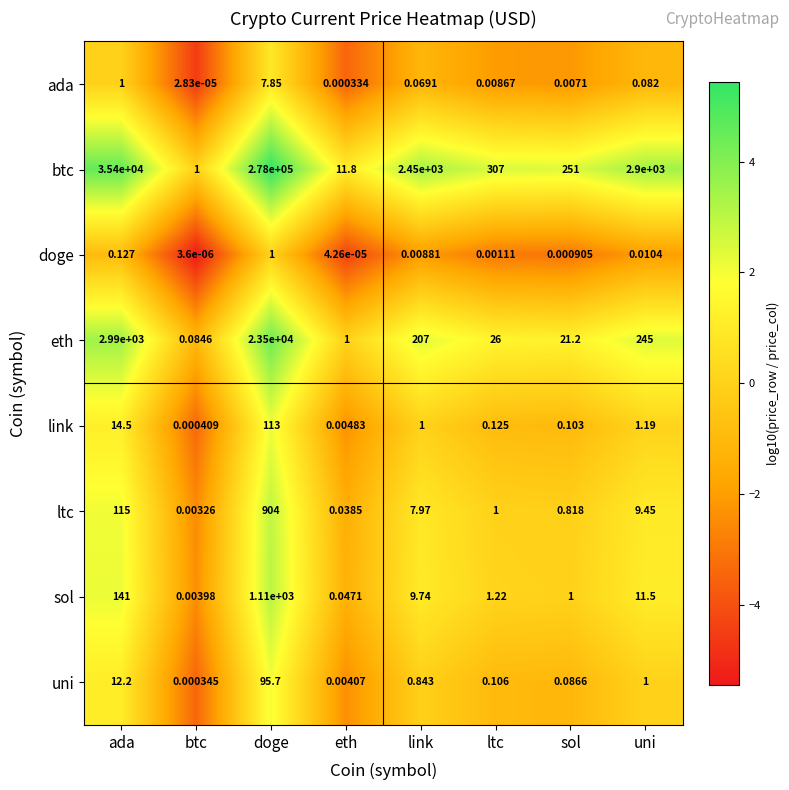

Is the value of ada at ltc greater than the value of uni at ada?

No